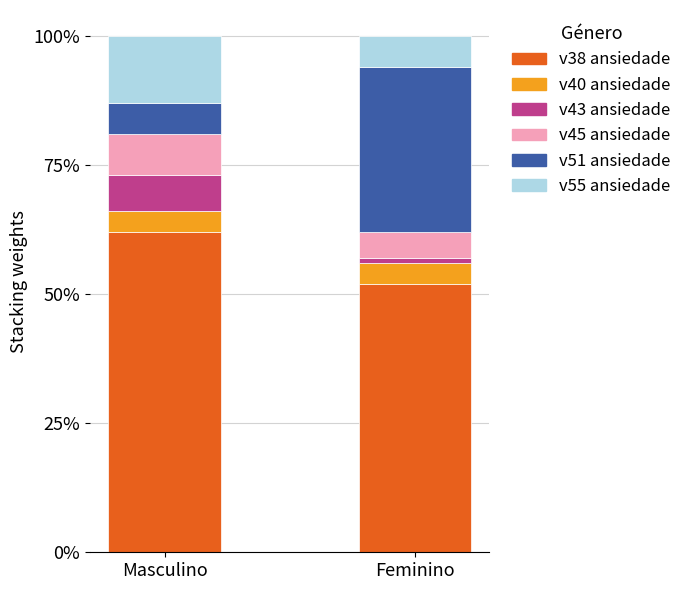

At which label is v40 ansiedade closest to 0?

Masculino